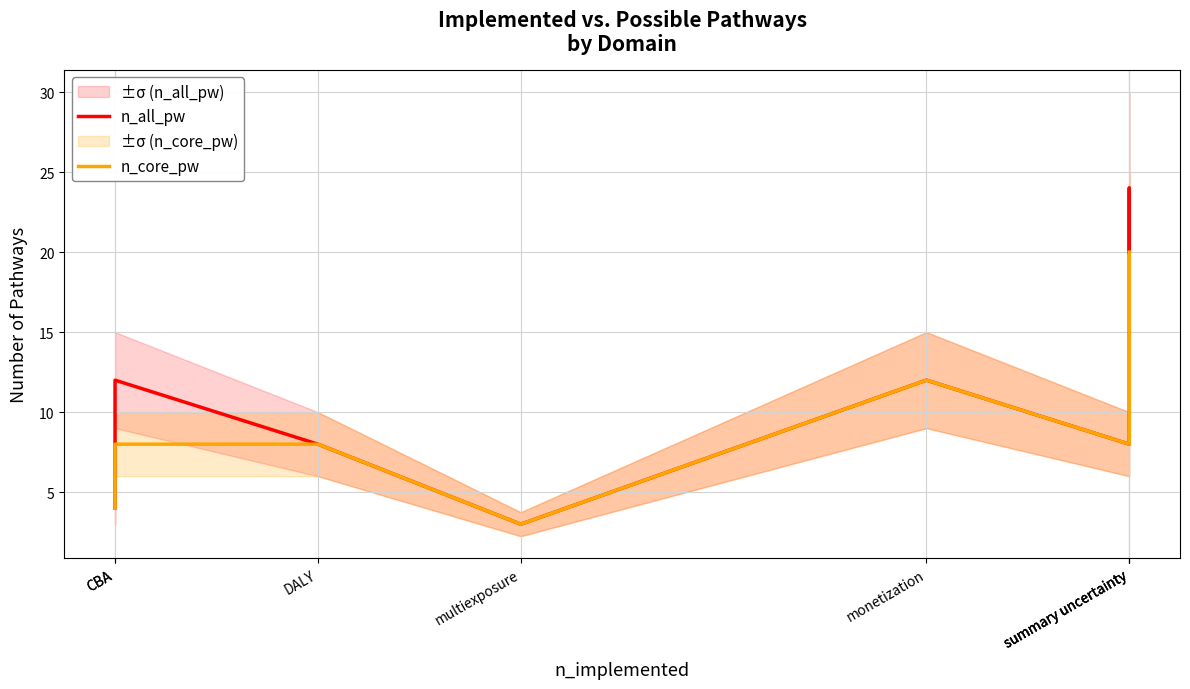

Does the chart display data point markers on the line(s)?

No